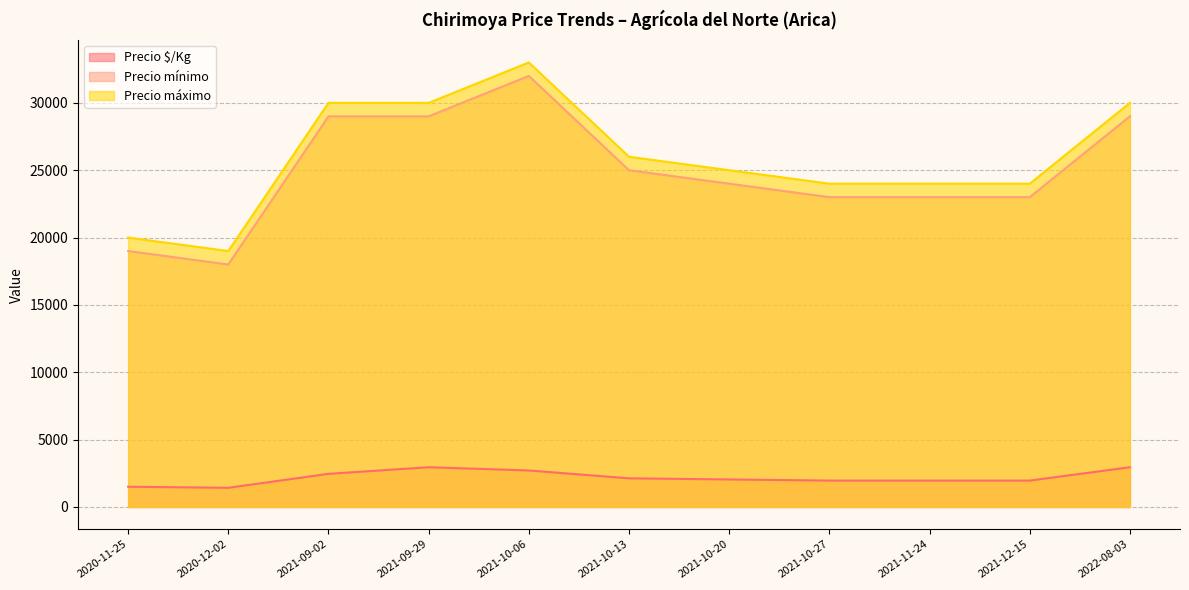

The value of Precio máximo at 2021-10-06 is 33000. True or false?

True